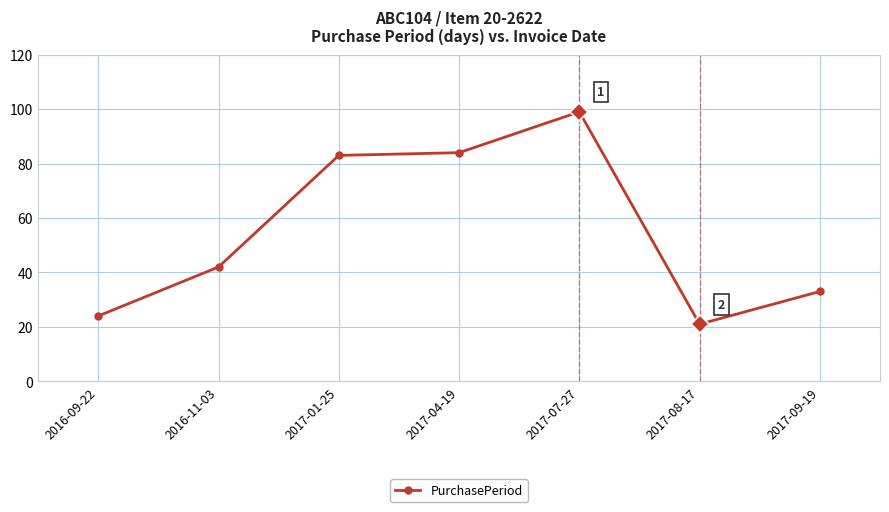

Reading right to left, transcribe all the data shown in this chart.

2017-09-19=33	2017-08-17=21	2017-07-27=99	2017-04-19=84	2017-01-25=83	2016-11-03=42	2016-09-22=24